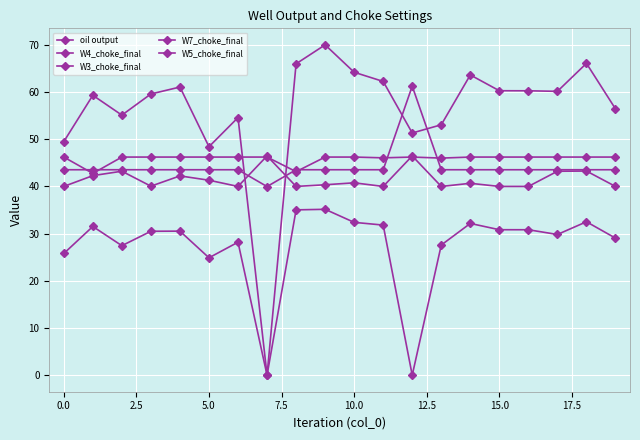

Does the chart display data point markers on the line(s)?

Yes